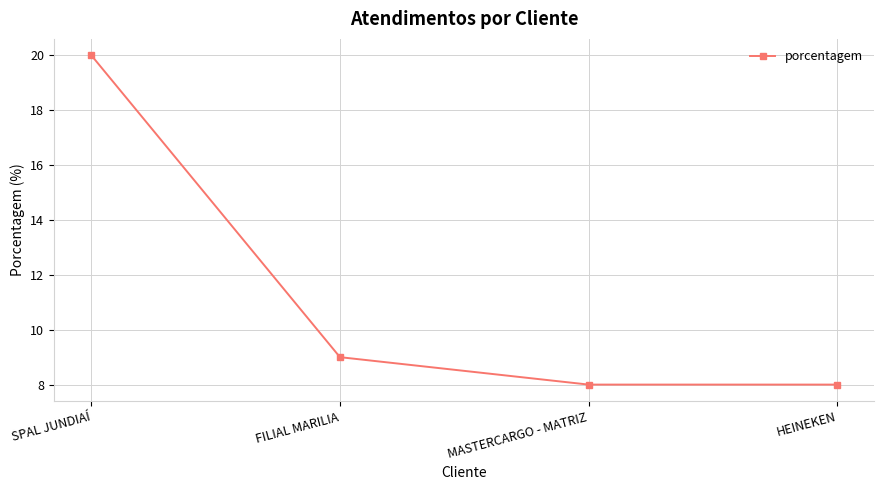

What is the label of the 2nd point from the left?

FILIAL MARILIA